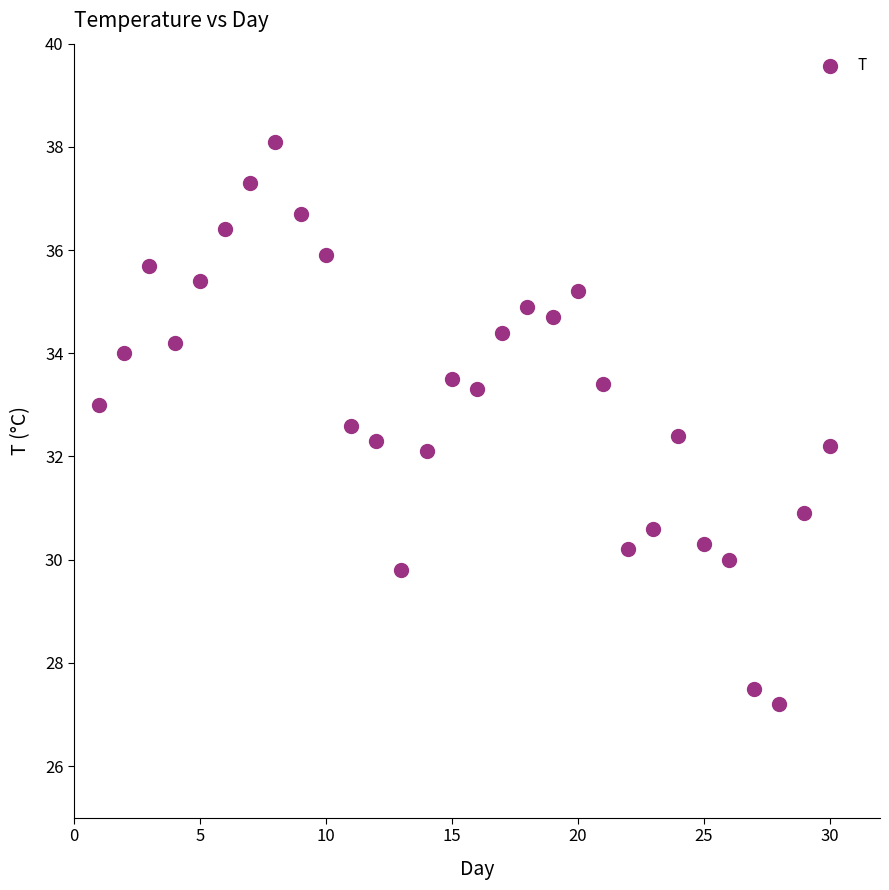

What is the range of Y values (max minus min)?

10.9